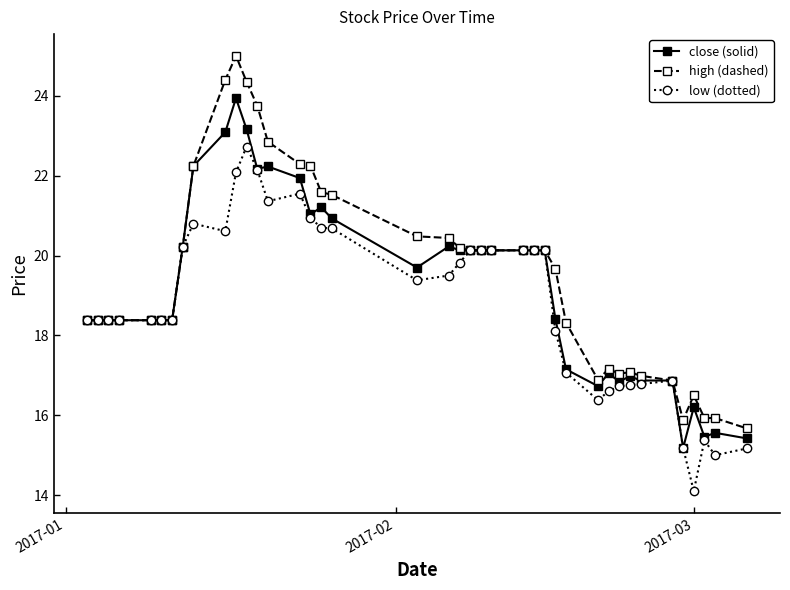

List the series in order of their peak value, highest first.

high (dashed), close (solid), low (dotted)